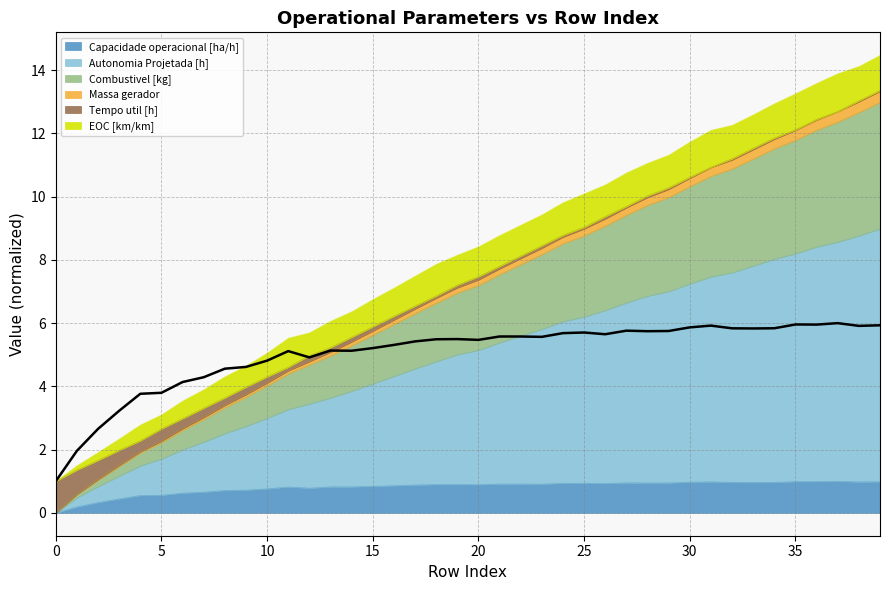

What is the maximum value for Capacidade operacional [ha/h]?

1.0